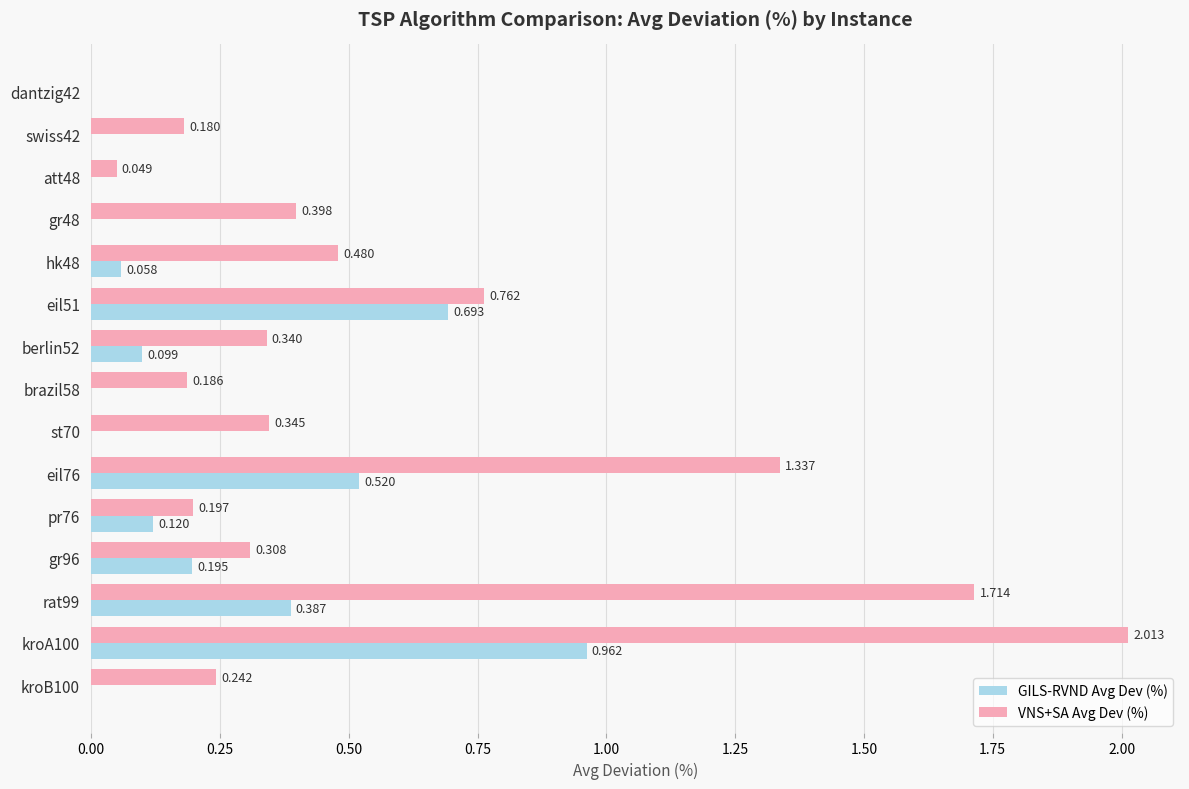

How many data points in GILS-RVND Avg Dev (%) are above 0?

8